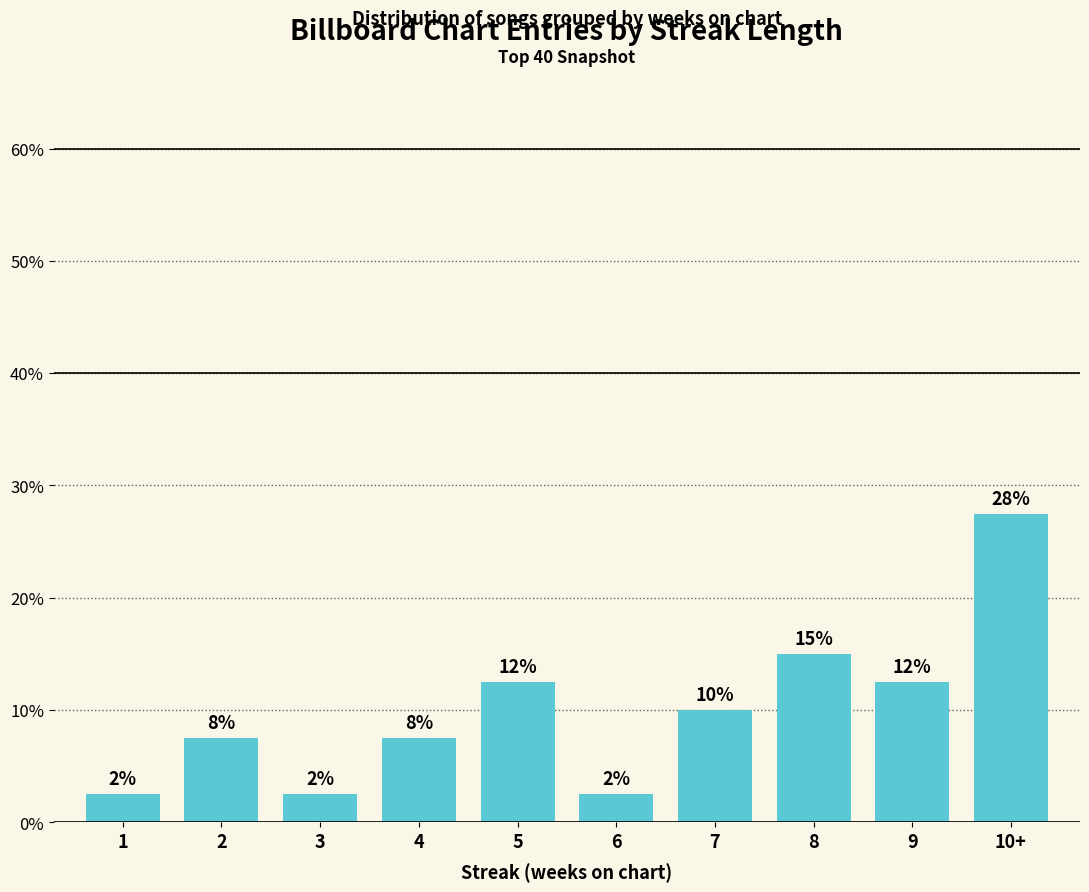

Between 4 and 2, which is larger?

4